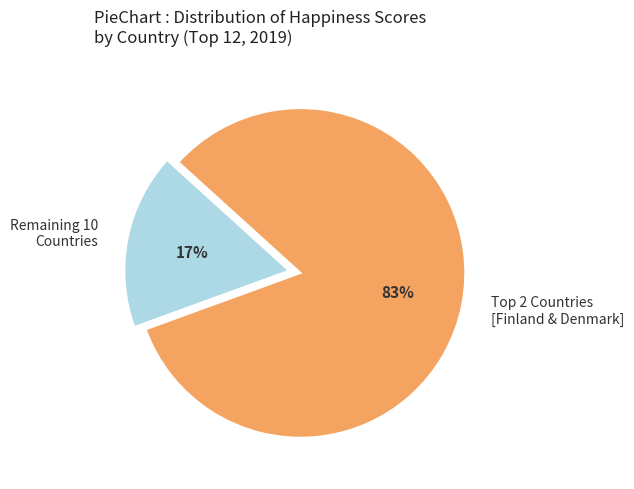

Rank the categories by value from lowest to highest.

Remaining 10 Countries, Top 2 Countries [Finland & Denmark]